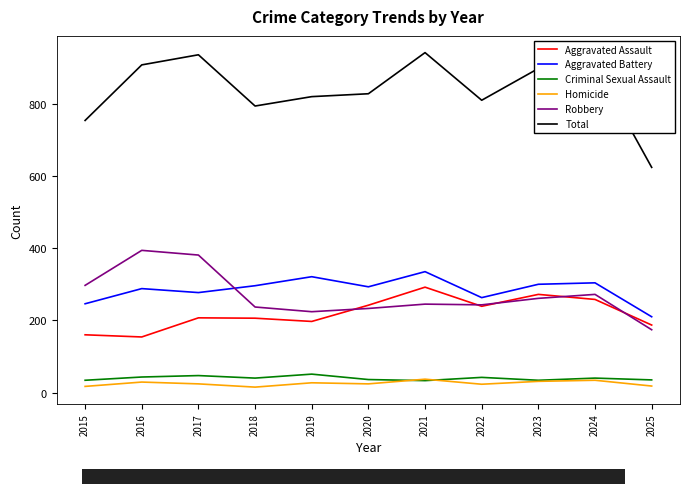

How many values in the Total series are below 828?

5